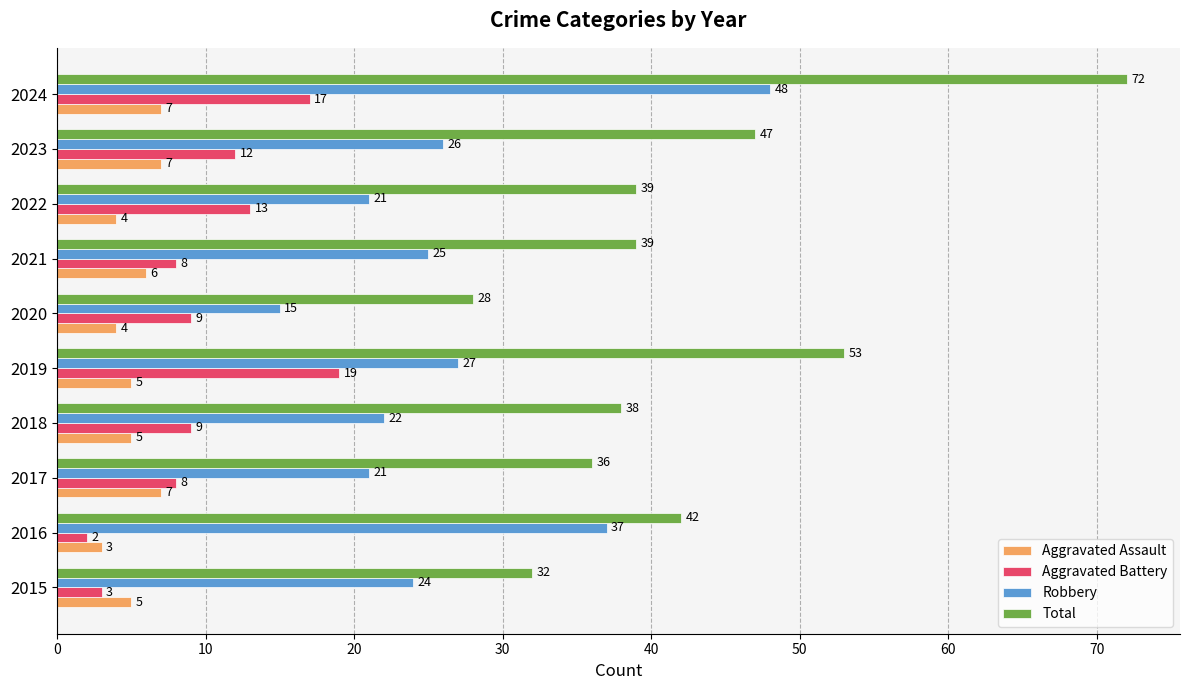

The value of Aggravated Assault at 2016 is 3. True or false?

True